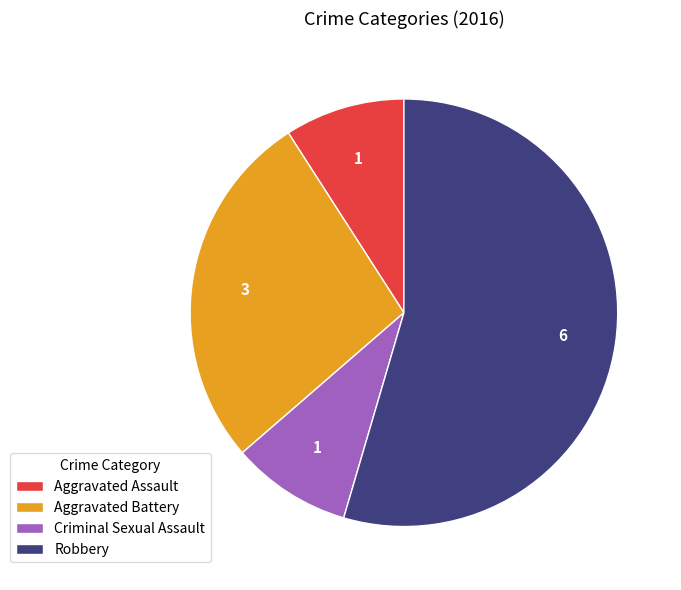

Does any single category account for the majority?

Yes